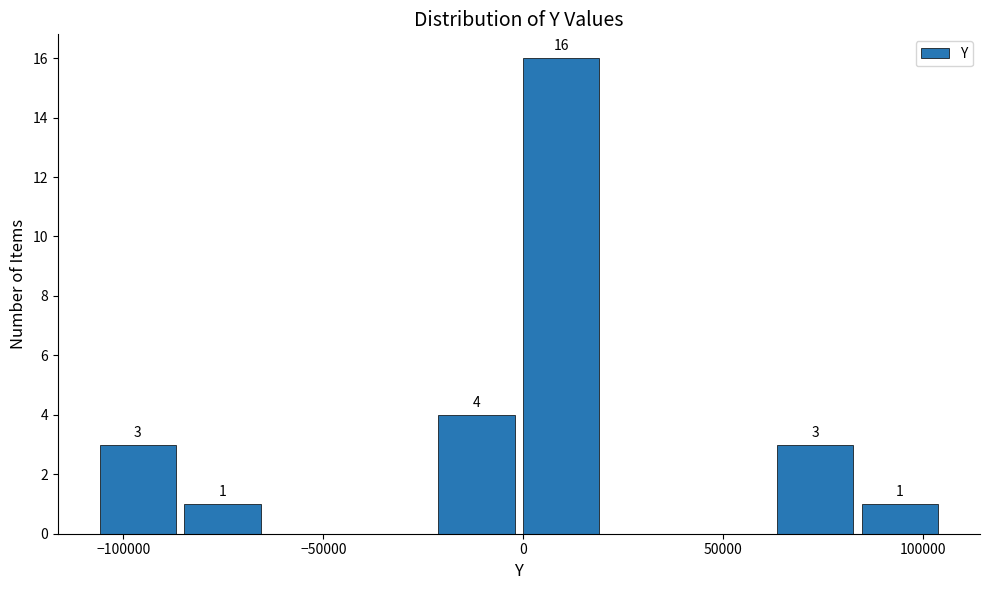

Over which range of the x-axis is the bar tallest?

0 to 20000